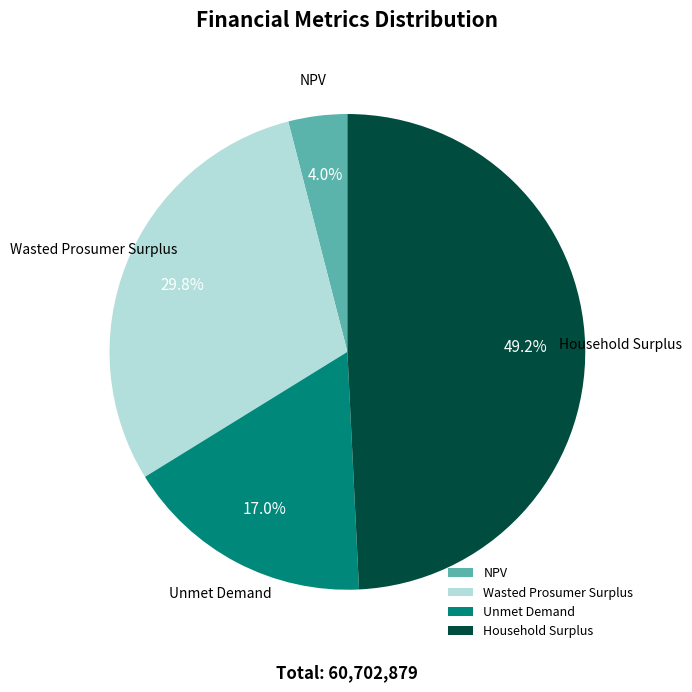

Rank the categories by value from lowest to highest.

NPV, Unmet Demand, Wasted Prosumer Surplus, Household Surplus